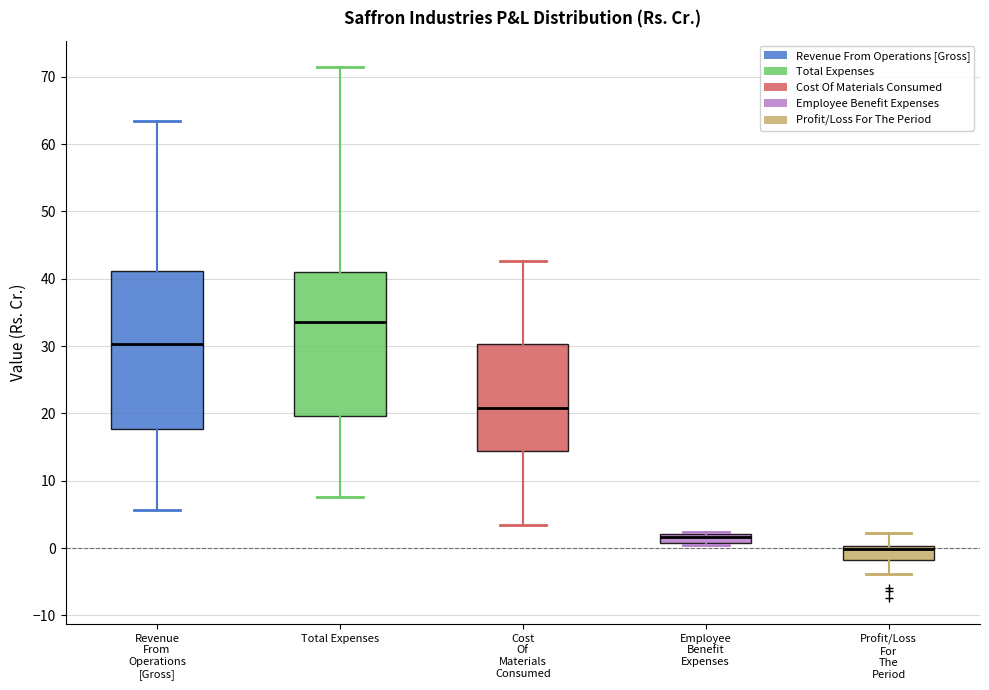

Comparing the boxes themselves (not the whiskers), which one is the tallest?

Revenue From Operations [Gross]